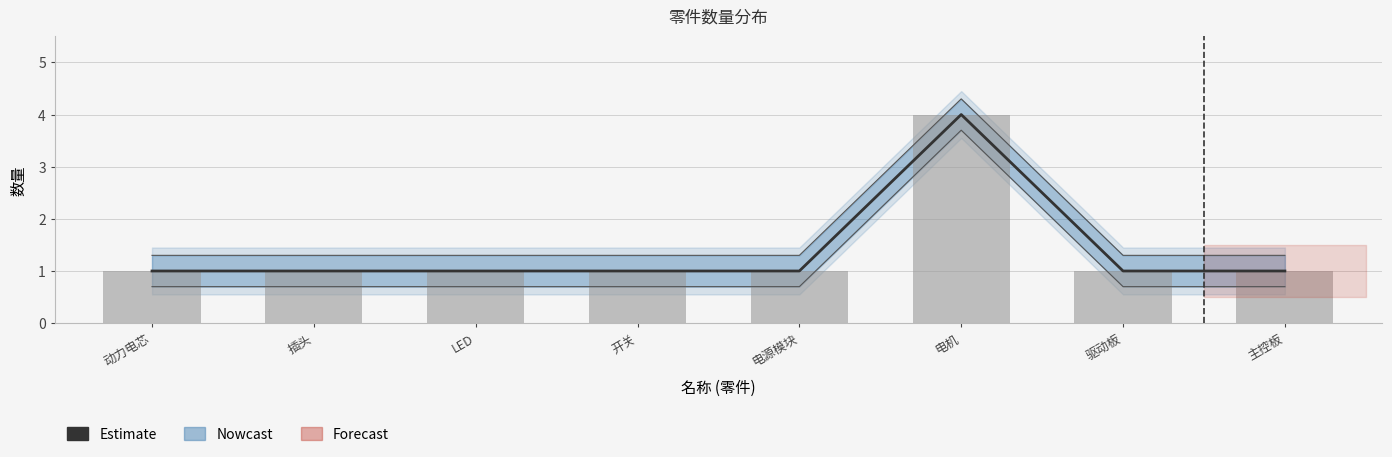

Reading right to left, transcribe all the data shown in this chart.

Estimate: 主控板=1	驱动板=1	电机=4	电源模块=1	开关=1	LED=1	插头=1	动力电芯=1
数量: 主控板=1	驱动板=1	电机=4	电源模块=1	开关=1	LED=1	插头=1	动力电芯=1